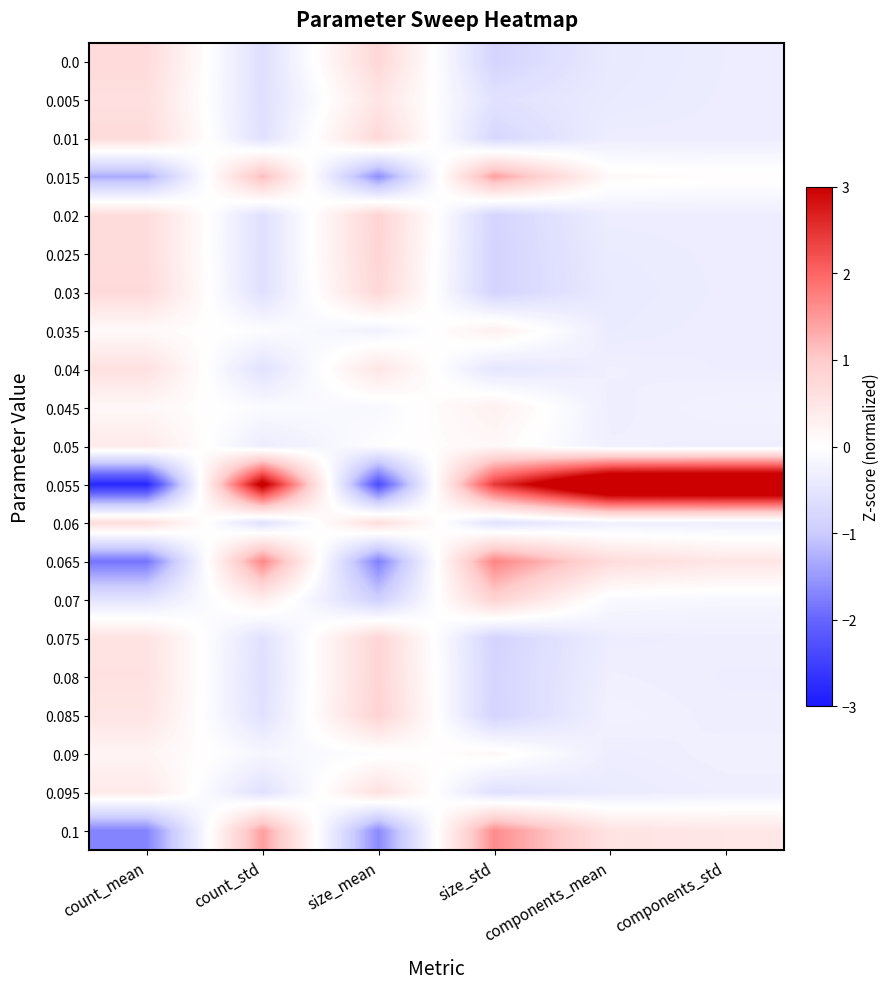

Reading right to left, what are all the values shown in this chart?

0.0: components_std=-0.4	components_mean=-0.4	size_std=-0.8	size_mean=0.8	count_std=-0.6	count_mean=0.7
0.005: components_std=-0.3	components_mean=-0.4	size_std=-0.6	size_mean=0.5	count_std=-0.6	count_mean=0.6
0.01: components_std=-0.3	components_mean=-0.3	size_std=-0.8	size_mean=0.7	count_std=-0.6	count_mean=0.7
0.015: components_std=0.0	components_mean=0.1	size_std=1.4	size_mean=-1.6	count_std=1.2	count_mean=-1.3
0.02: components_std=-0.3	components_mean=-0.3	size_std=-0.8	size_mean=0.8	count_std=-0.6	count_mean=0.7
0.025: components_std=-0.3	components_mean=-0.4	size_std=-0.8	size_mean=0.8	count_std=-0.6	count_mean=0.7
0.03: components_std=-0.3	components_mean=-0.4	size_std=-0.8	size_mean=0.8	count_std=-0.6	count_mean=0.7
0.035: components_std=-0.3	components_mean=-0.4	size_std=0.3	size_mean=-0.3	count_std=-0.0	count_mean=0.1
0.04: components_std=-0.3	components_mean=-0.3	size_std=-0.5	size_mean=0.5	count_std=-0.6	count_mean=0.6
0.045: components_std=-0.3	components_mean=-0.3	size_std=0.3	size_mean=-0.1	count_std=-0.1	count_mean=0.1
0.05: components_std=-0.3	components_mean=-0.3	size_std=0.1	size_mean=-0.0	count_std=-0.4	count_mean=0.4
0.055: components_std=4.3	components_mean=4.3	size_std=2.4	size_mean=-2.3	count_std=3.2	count_mean=-2.8
0.06: components_std=-0.3	components_mean=-0.3	size_std=-0.6	size_mean=0.7	count_std=-0.6	count_mean=0.7
0.065: components_std=0.5	components_mean=0.7	size_std=1.7	size_mean=-1.7	count_std=1.7	count_mean=-1.8
0.07: components_std=-0.2	components_mean=-0.1	size_std=0.9	size_mean=-0.9	count_std=0.3	count_mean=-0.5
0.075: components_std=-0.3	components_mean=-0.3	size_std=-0.8	size_mean=0.8	count_std=-0.6	count_mean=0.6
0.08: components_std=-0.3	components_mean=-0.3	size_std=-0.8	size_mean=0.8	count_std=-0.6	count_mean=0.6
0.085: components_std=-0.3	components_mean=-0.3	size_std=-0.8	size_mean=0.9	count_std=-0.6	count_mean=0.5
0.09: components_std=-0.3	components_mean=-0.3	size_std=0.1	size_mean=-0.0	count_std=-0.2	count_mean=0.2
0.095: components_std=-0.3	components_mean=-0.4	size_std=-0.6	size_mean=0.6	count_std=-0.6	count_mean=0.4
0.1: components_std=0.5	components_mean=0.5	size_std=1.6	size_mean=-1.6	count_std=1.4	count_mean=-1.7